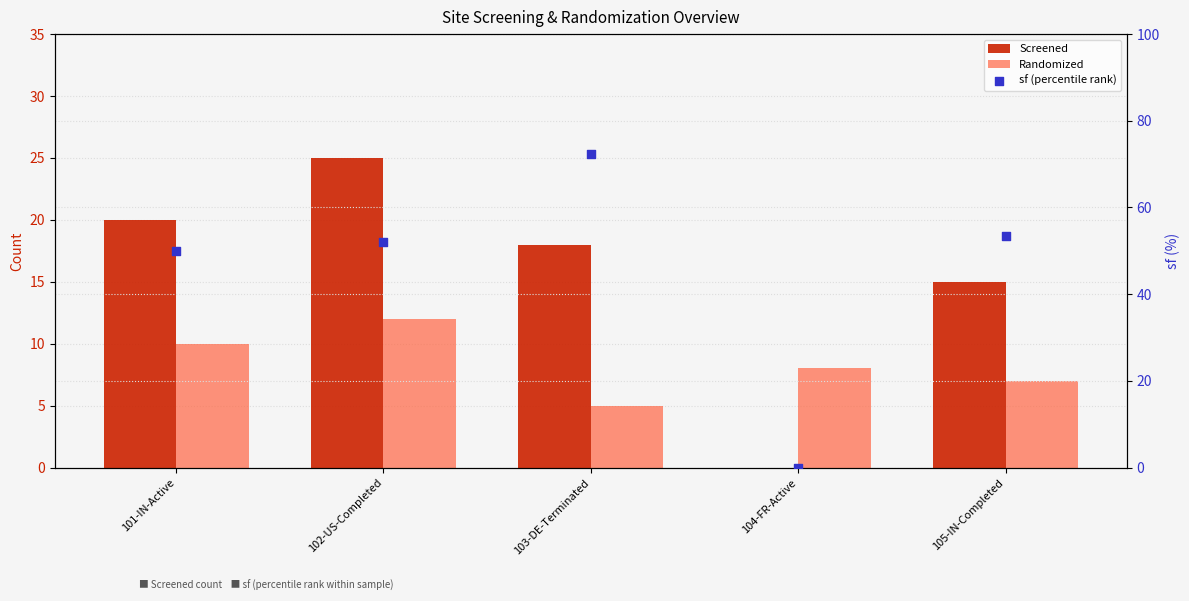

Which series has the largest total across all categories?

sf (percentile rank)